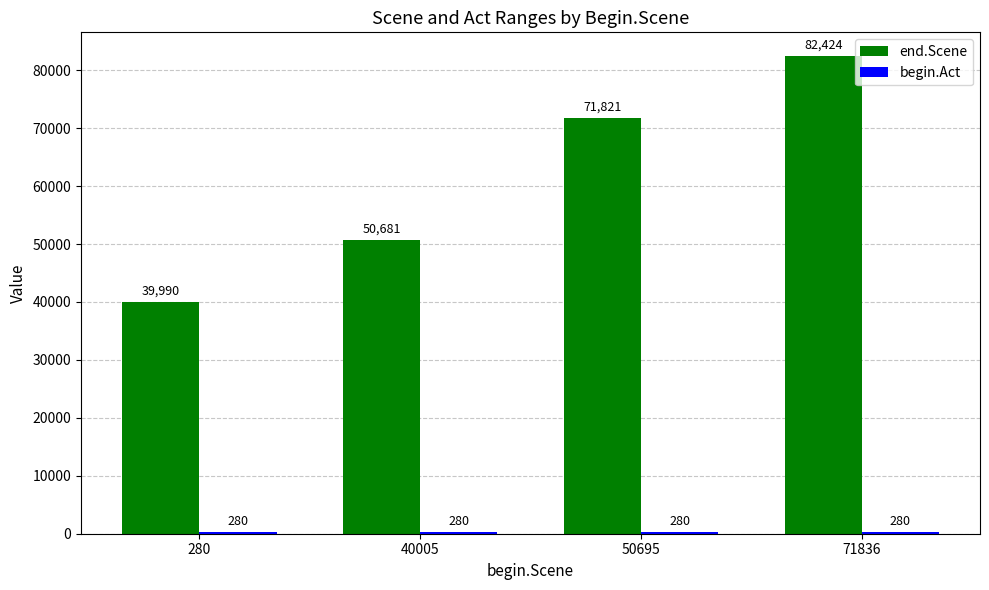

What is the sum of all end.Scene values?

244916